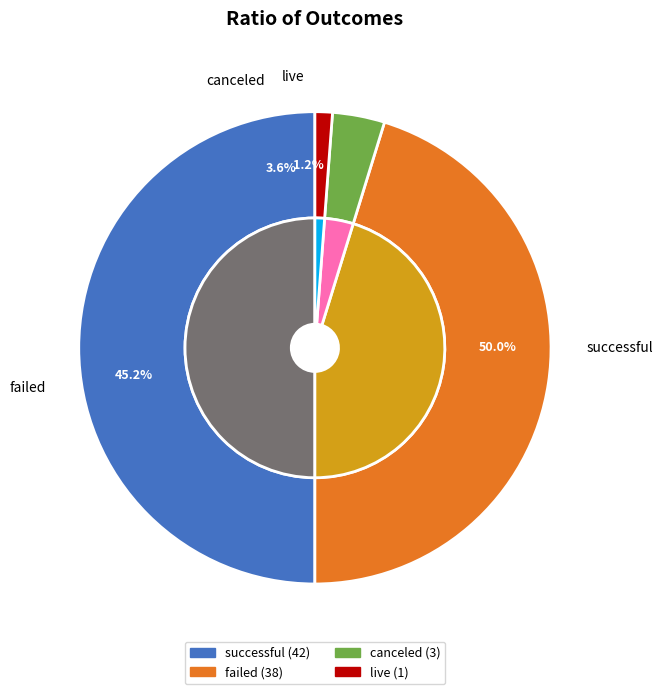

Which slice is the smallest?

live